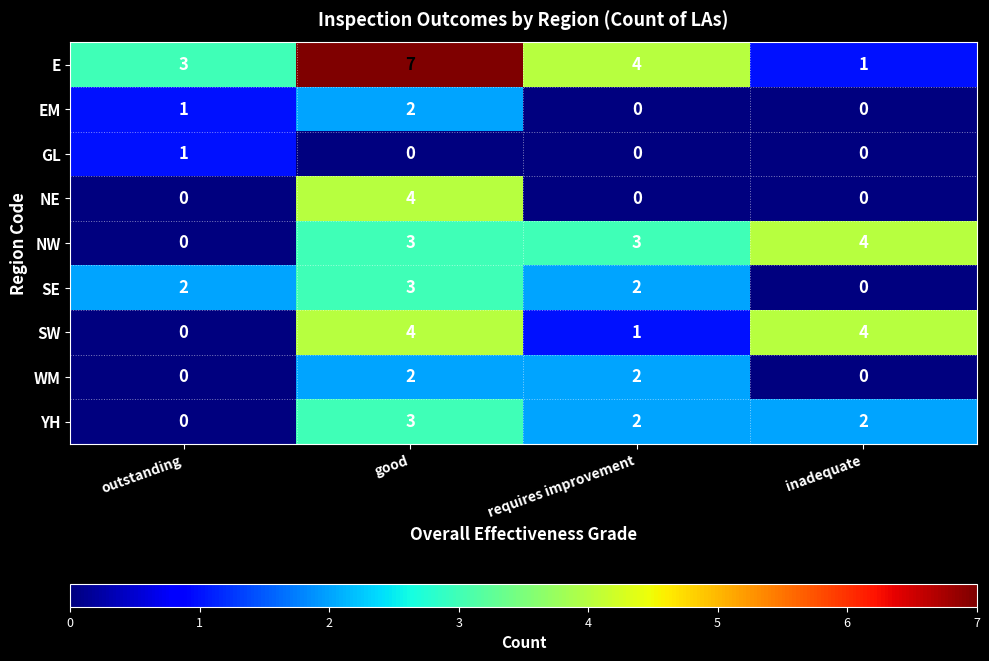

At which category is the sum across all series the highest?

good